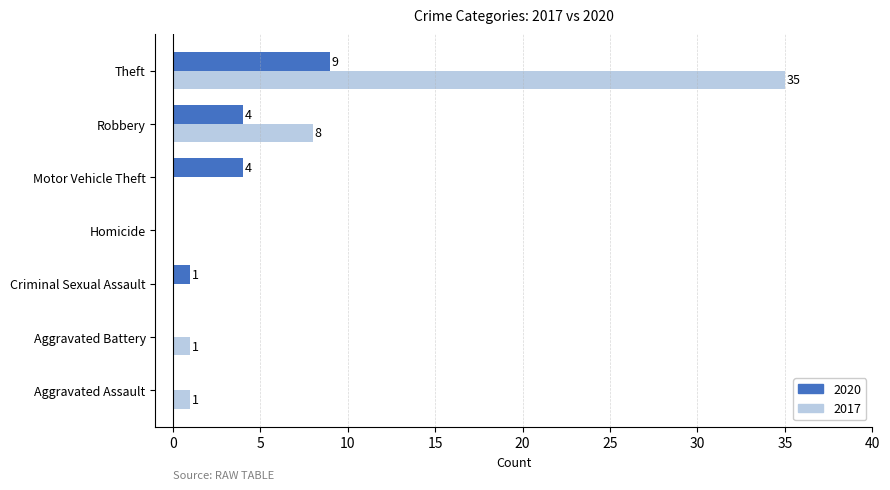

What is the total value across all series at Theft?

44